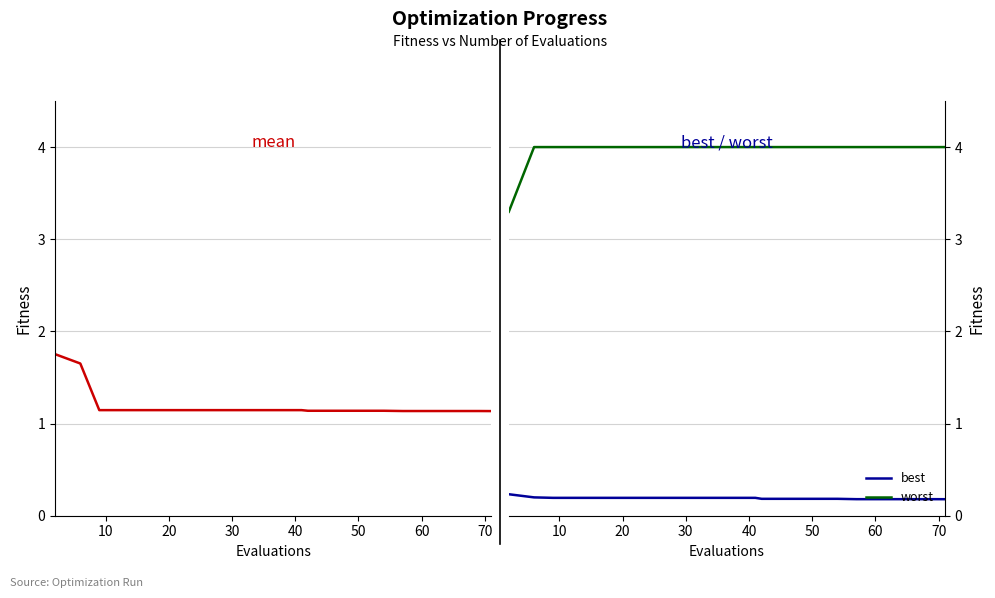

Which series has the largest total across all categories?

worst